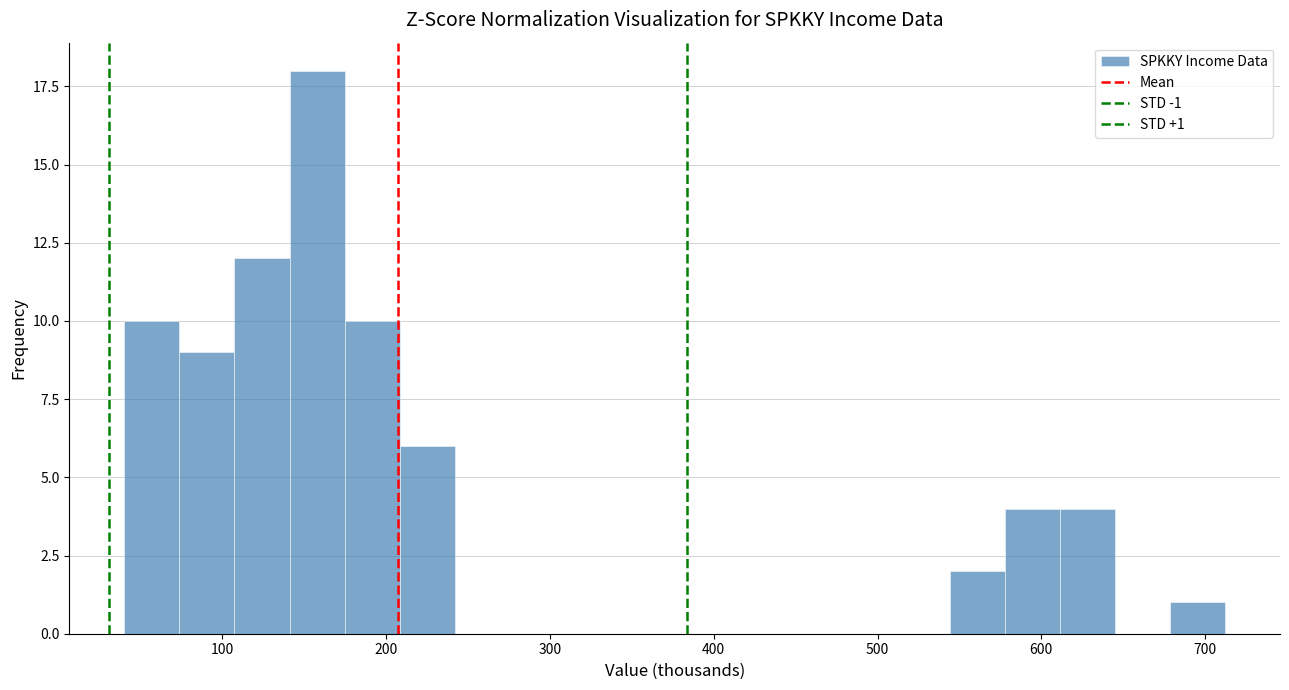

Around what value on the x-axis is the tallest bar? Give the approximate position of its centre, as read against the axis.

160